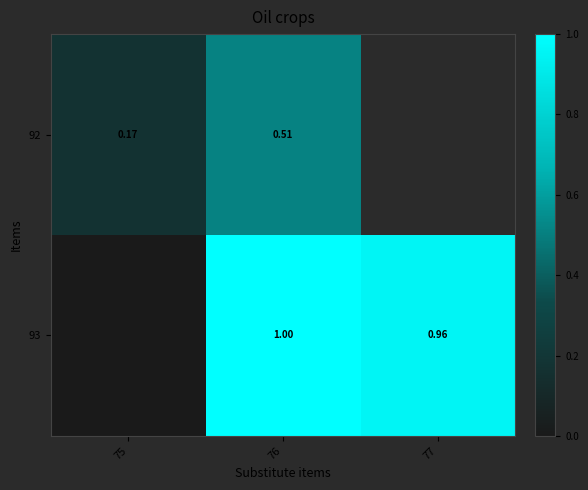

Read the 92 value at 75.

0.2